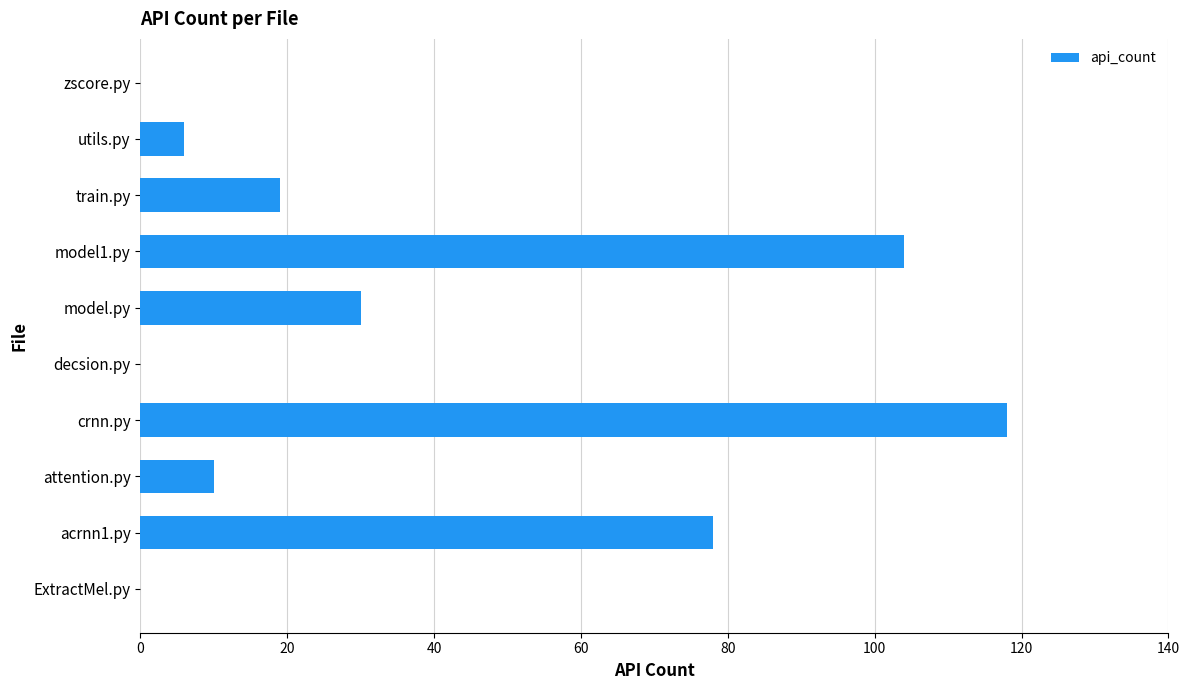

How many data points does each series have?

10